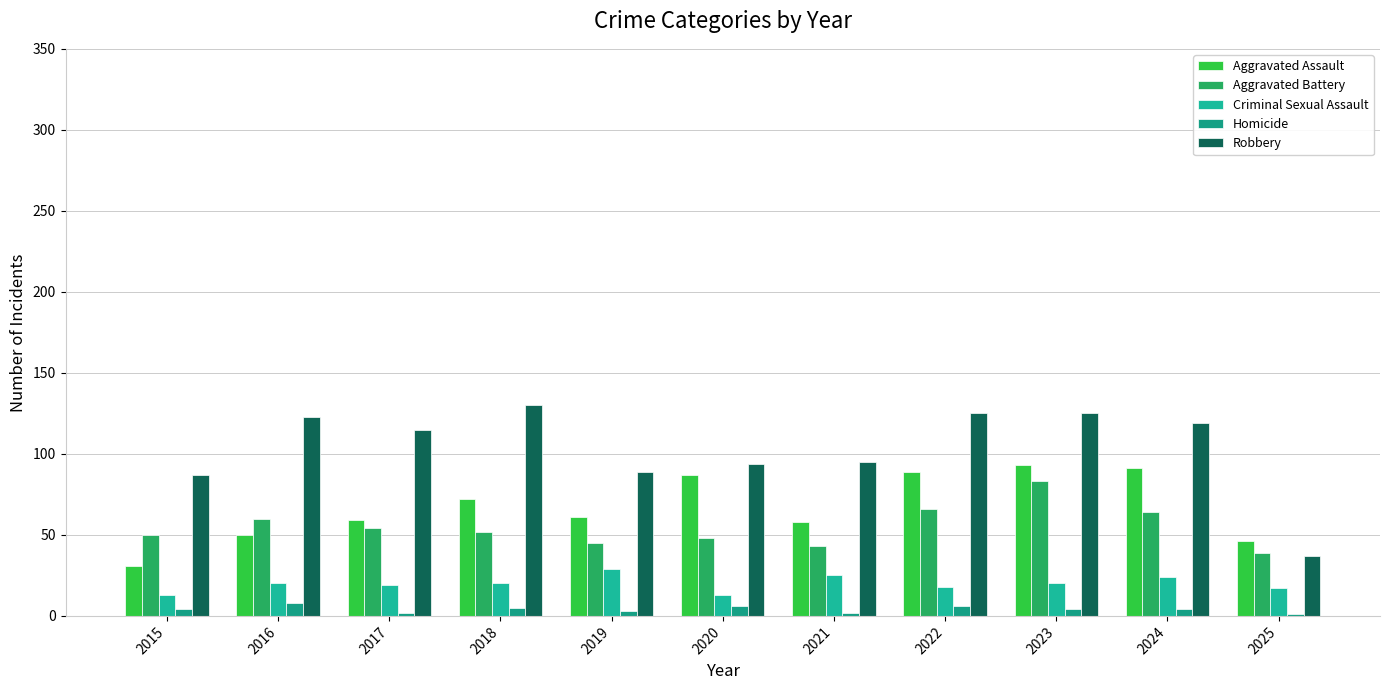

Count the number of categories in the chart.

11